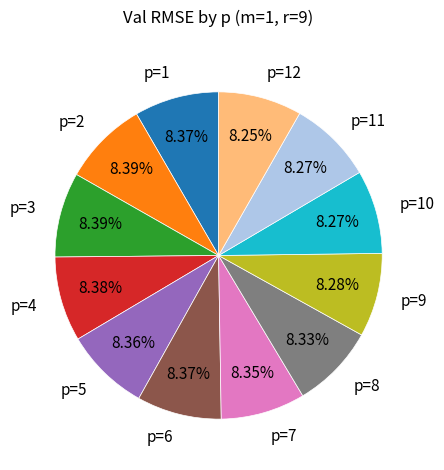

Count the number of slices in the pie.

12